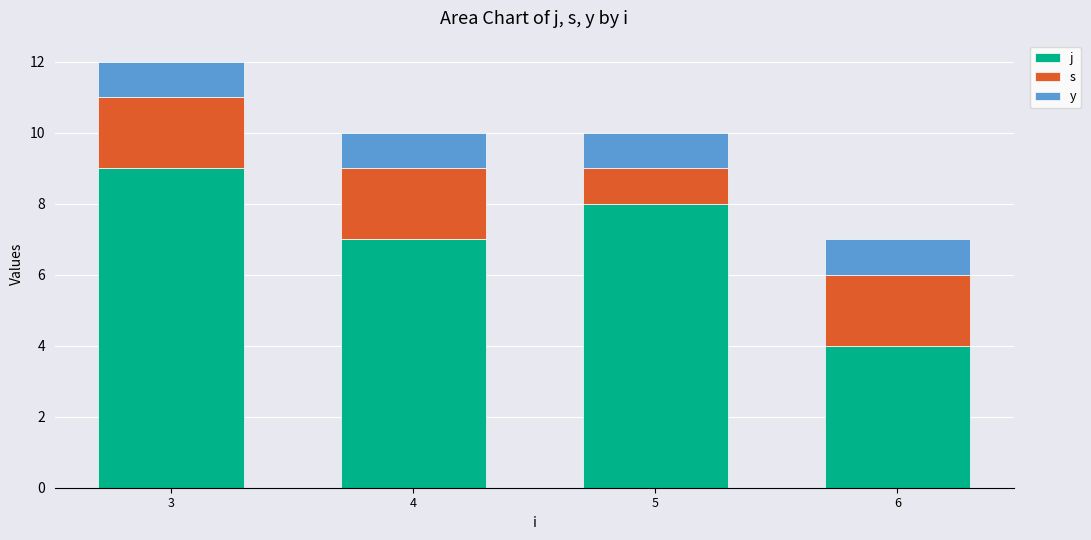

What is the total value across all series at 6?

7